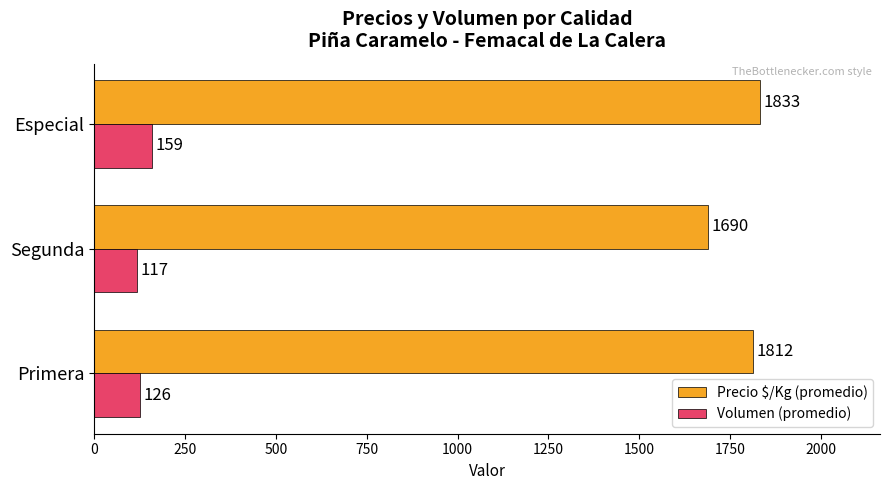

How many values in the Volumen (promedio) series are below 126?

1